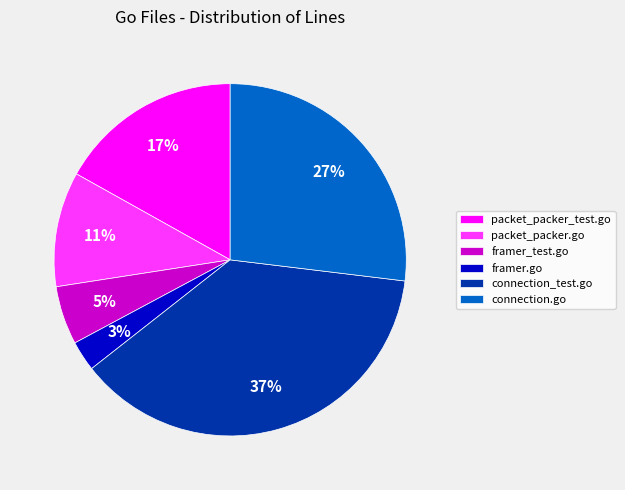

Which slice is the largest?

connection_test.go